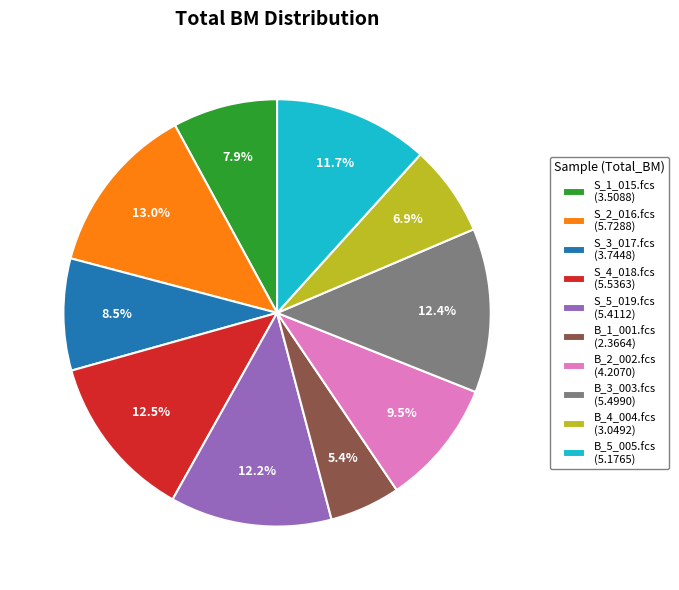

Is there any slice that represents more than half of the pie?

No